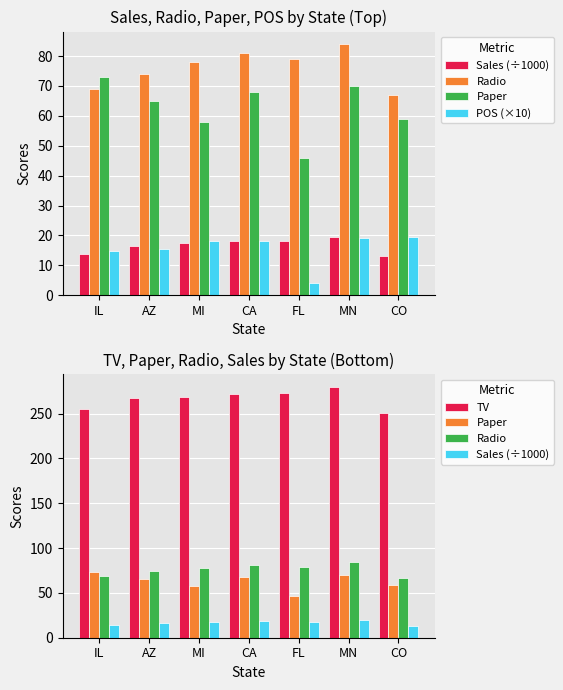

What is the spread (max minus min) of values at MN?

261.0